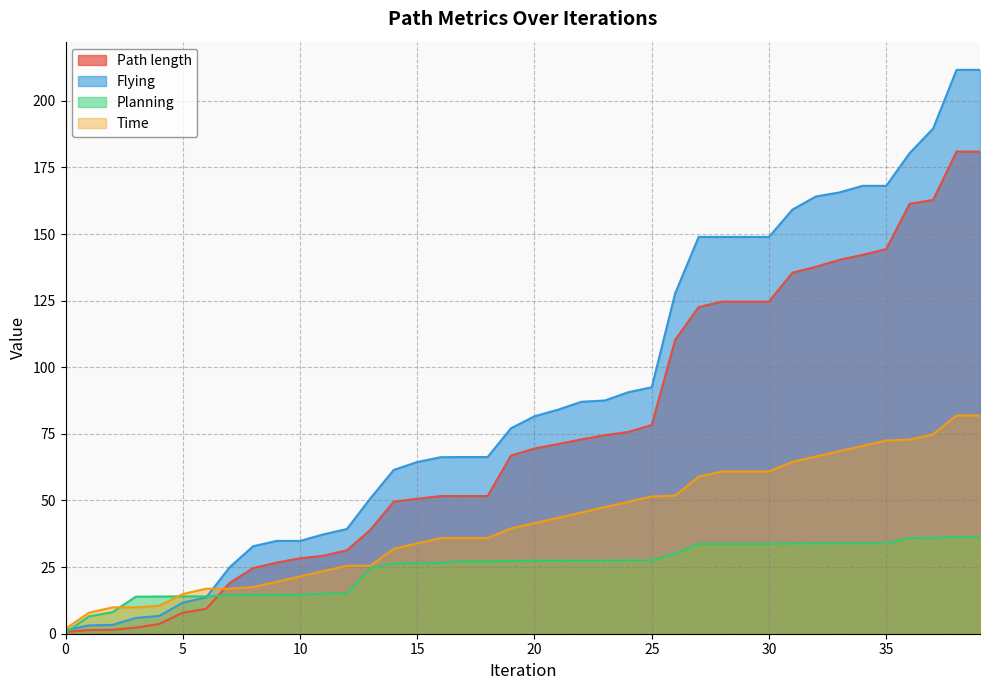

Reading right to left, transcribe all the data shown in this chart.

Path length: 180.9	180.9	162.8	161.4	144.3	142.2	140.3	137.7	135.5	124.6	124.6	124.6	122.6	110.3	78.3	75.7	74.5	72.9	71.2	69.5	66.9	51.7	51.7	51.6	50.6	49.6	39.0	31.3	29.3	28.3	26.7	24.6	19.0	9.4	7.9	3.7	2.3	1.5	1.4	0.7
Flying: 211.6	211.6	189.6	180.4	168.1	168.1	165.6	164.1	159.2	148.9	148.9	148.9	148.9	127.7	92.5	90.6	87.5	87.0	84.1	81.6	77.1	66.3	66.3	66.2	64.4	61.5	50.8	39.3	37.3	34.8	34.8	32.8	25.0	13.6	11.7	6.7	5.9	3.3	3.1	1.3
Planning: 36.3	36.3	36.0	35.9	33.9	33.9	33.9	33.9	33.9	33.7	33.7	33.7	33.7	30.1	27.6	27.6	27.4	27.4	27.4	27.4	27.3	27.1	27.1	26.5	26.4	26.4	24.6	15.1	15.1	14.6	14.6	14.6	14.4	14.0	14.0	14.0	13.9	8.1	6.5	0.5
Time: 81.9	81.9	74.8	72.8	72.5	70.5	68.5	66.5	64.5	60.9	60.9	60.9	58.9	51.8	51.5	49.5	47.5	45.5	43.5	41.5	39.5	35.9	35.9	35.9	33.9	31.9	25.5	25.5	23.5	21.5	19.5	17.5	16.9	16.9	14.9	10.5	9.9	9.9	7.9	1.8